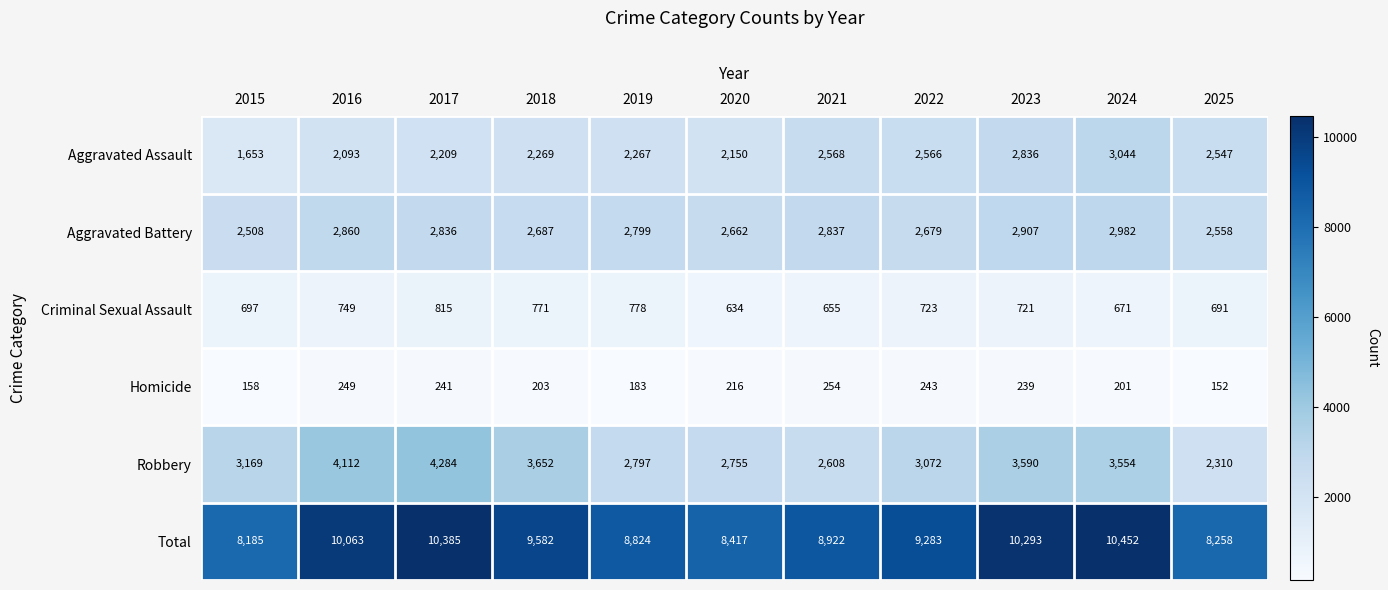

What is the total value across all series at 2018?

19164